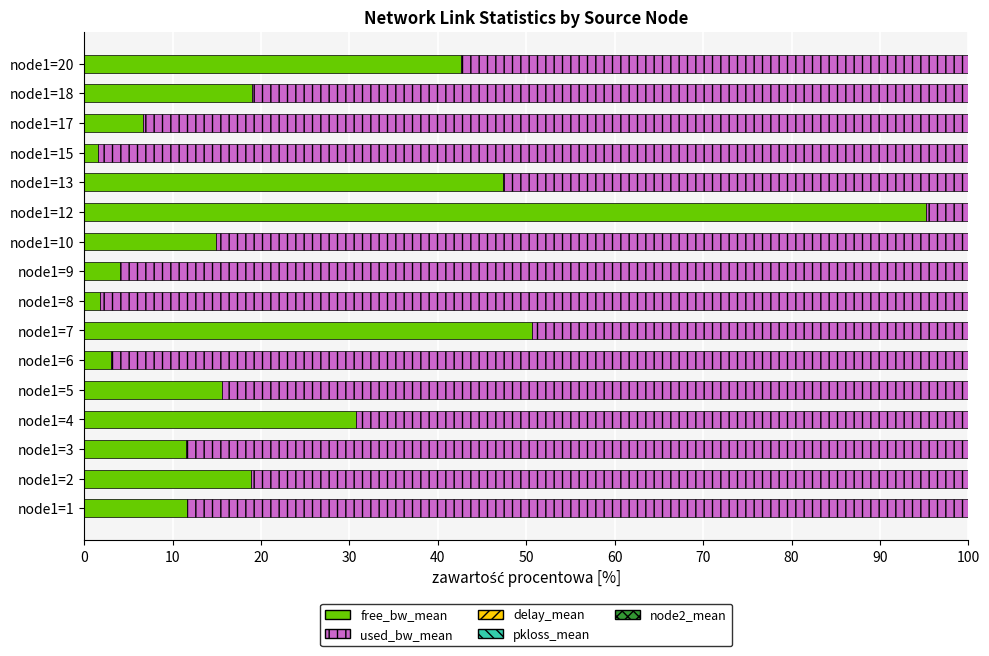

Count the number of categories in the chart.

16